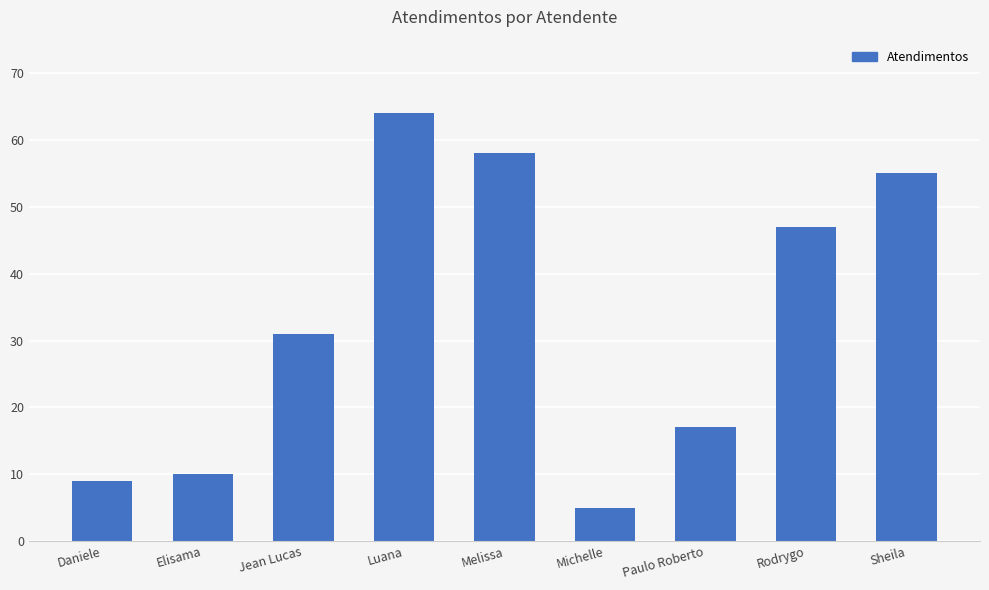

What is the difference between the maximum and second lowest values?

55